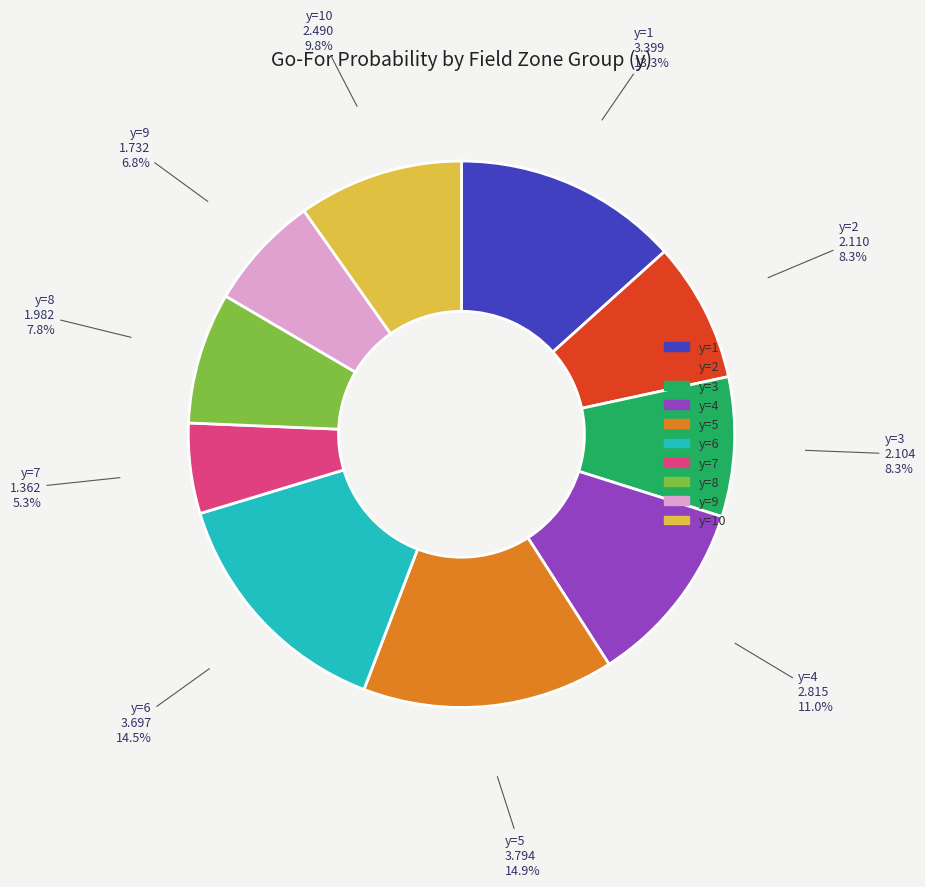

Does any single category account for the majority?

No